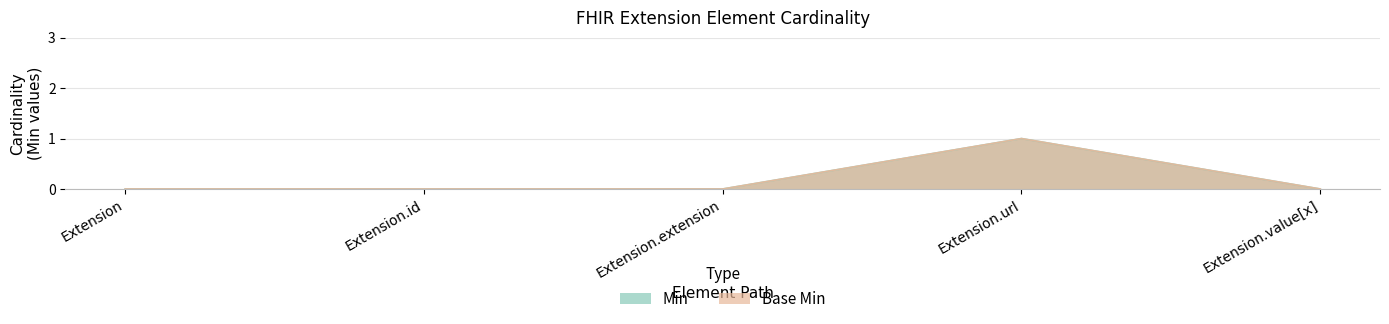

Reading left to right, extract all data points from this chart.

Min: 0	0	0	1	0
Base Min: 0	0	0	1	0